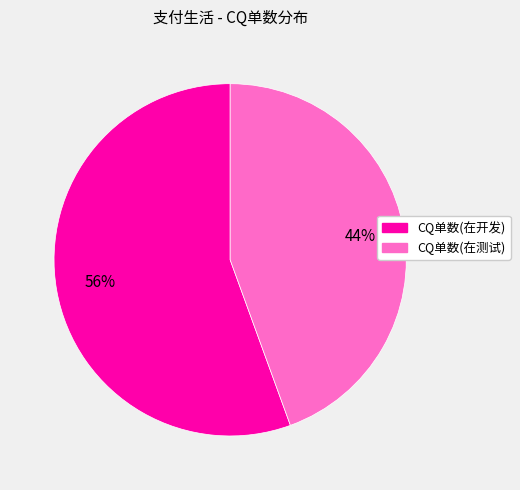

The CQ单数(在开发) slice represents 56% of the pie. True or false?

True